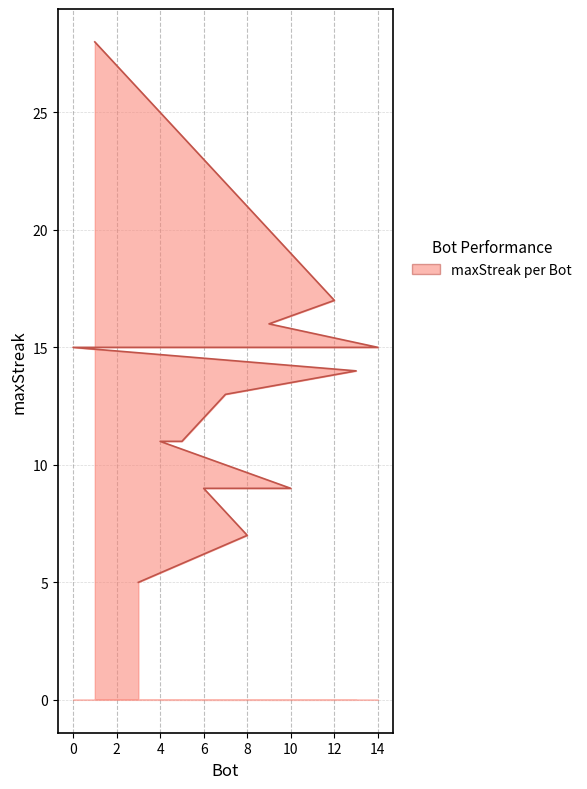

What position from the right is 11?

11